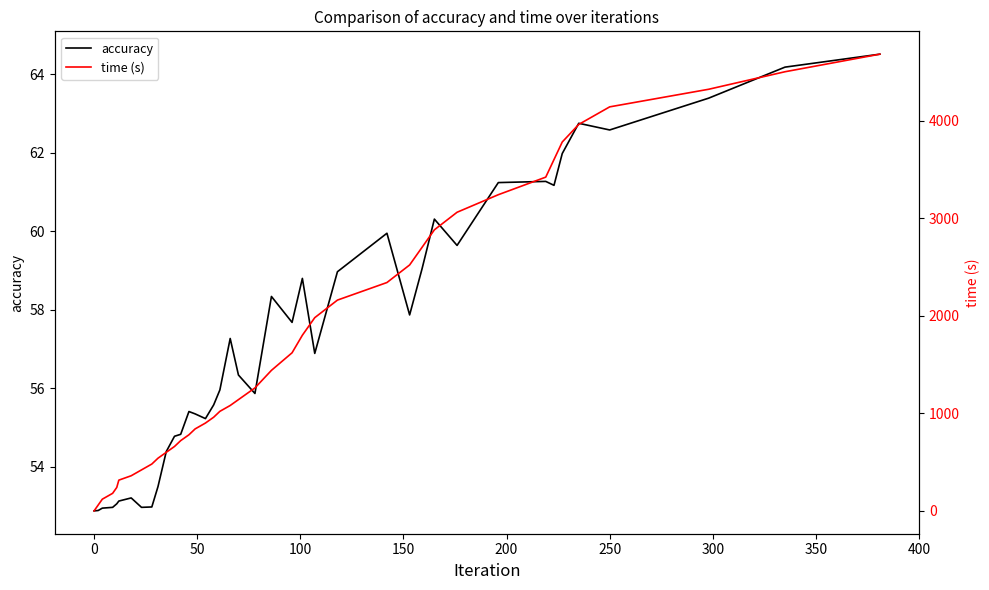

What is the maximum value for accuracy?

64.5